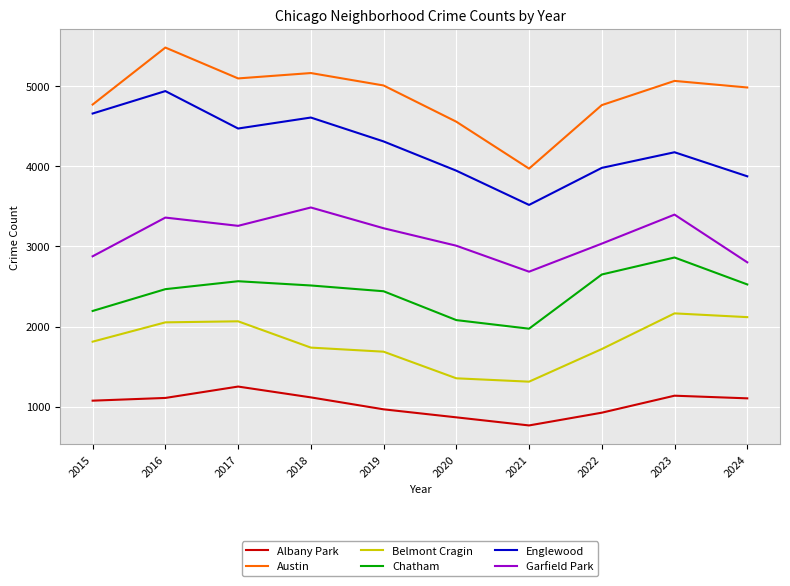

Which series has the widest spread of values?

Austin